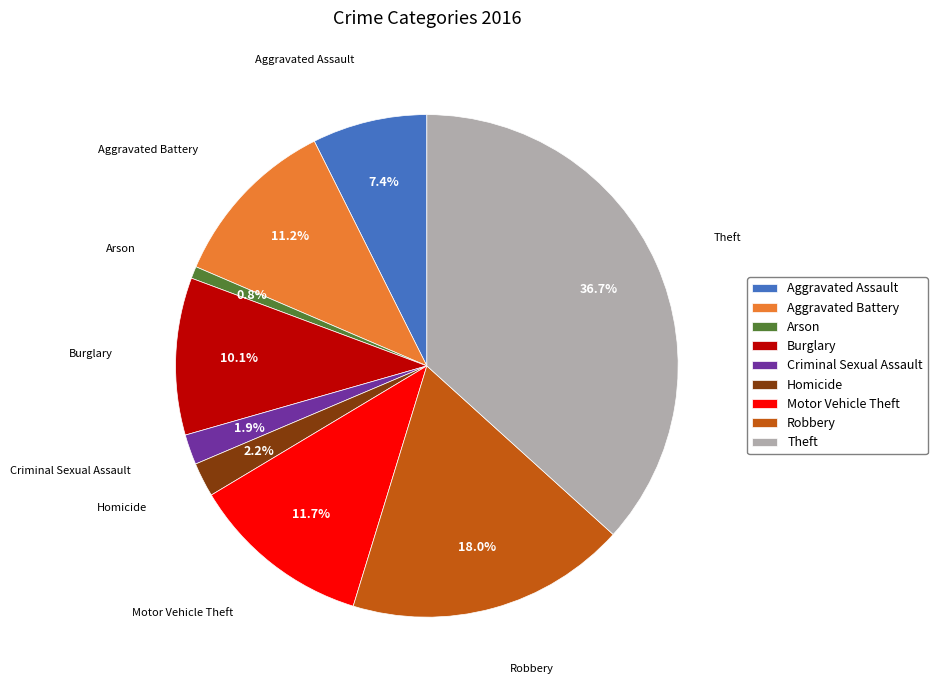

True or false: Criminal Sexual Assault accounts for 2% of the total.

True